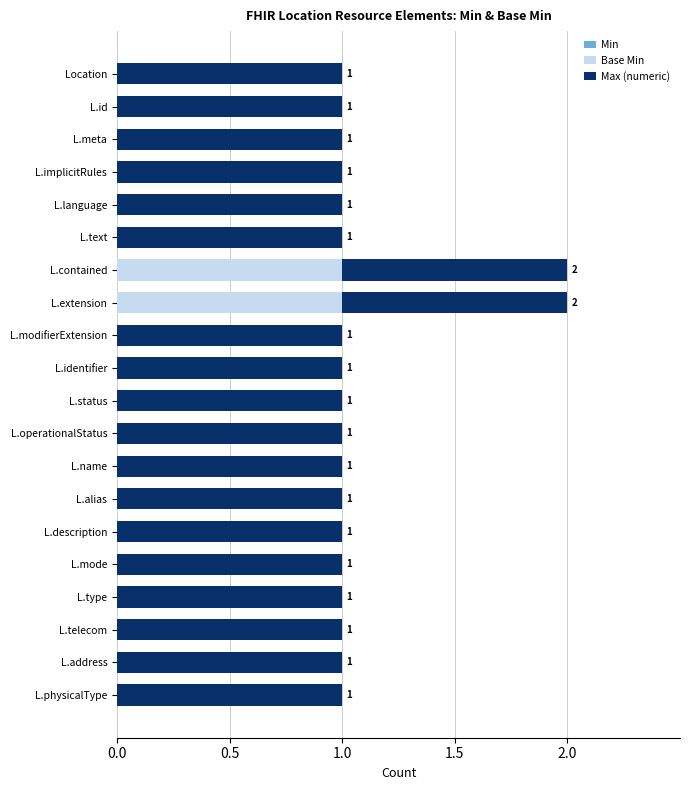

How many Base Min values are between 0 and 1?

20